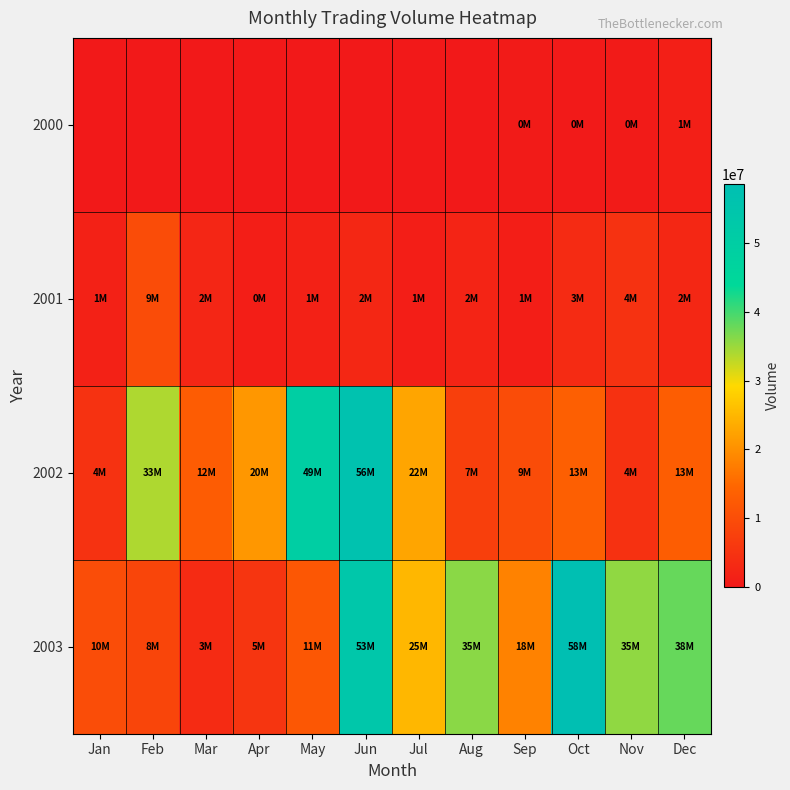

Reading left to right, transcribe all the data shown in this chart.

2000: Jan=0	Feb=0	Mar=0	Apr=0	May=0	Jun=0	Jul=0	Aug=0	Sep=457469	Oct=165169	Nov=560950	Dec=1233194
2001: Jan=1633085	Feb=9919105	Mar=2513838	Apr=966031	May=1564802	Jun=2775819	Jul=1015915	Aug=2066196	Sep=1079335	Oct=3455010	Nov=4854048	Dec=2812277
2002: Jan=4884263	Feb=33879263	Mar=12866255	Apr=20961832	May=49713320	Jun=56700249	Jul=22629979	Aug=7256507	Sep=9883689	Oct=13467283	Nov=4605503	Dec=13043633
2003: Jan=10051899	Feb=8394582	Mar=3510074	Apr=5358767	May=11778503	Jun=53980518	Jul=25073516	Aug=35969237	Sep=18382862	Oct=58484543	Nov=35585958	Dec=38036112